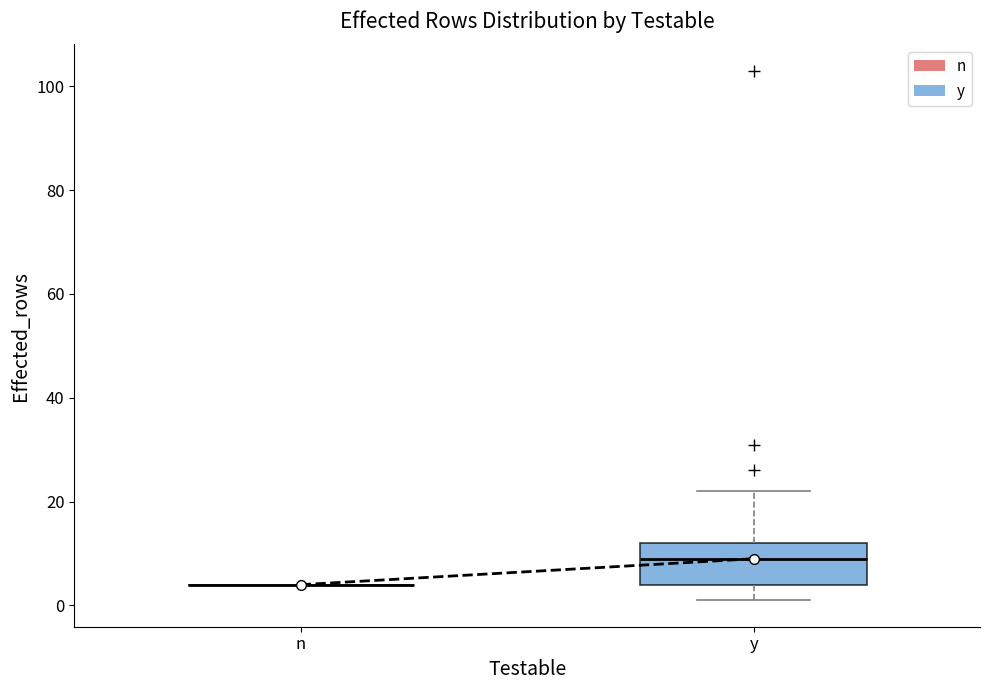

Reading left to right, read every box against the y-axis: the position of its median line, the range the box covers, and the ends of its whiskers. The values are not printed on the chart, so give them approximately, as read against the axis.

n: box collapsed to a line at 4, whiskers 4 to 4
y: median 10, box 4 to 12, whiskers 2 to 22